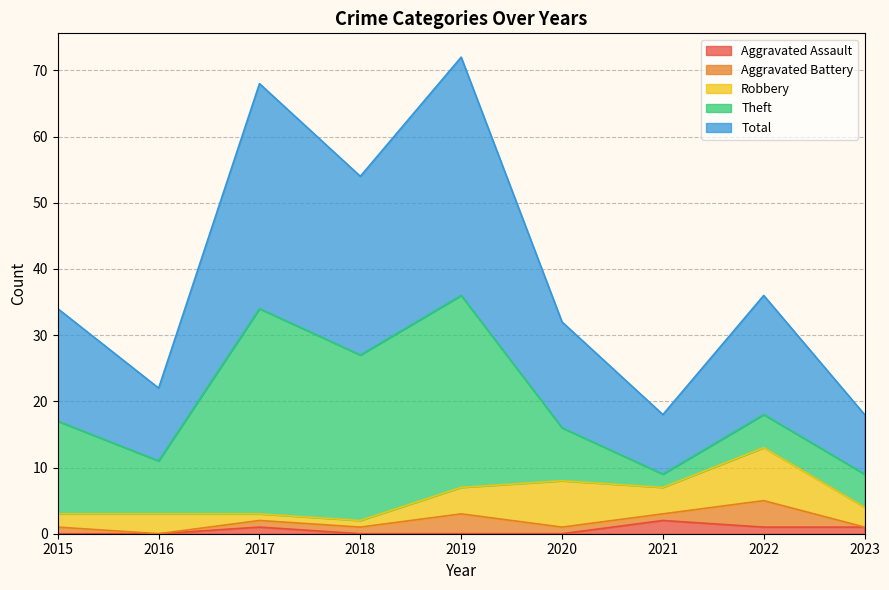

At 2016, list the series in order from largest to smallest.

Total, Theft, Robbery, Aggravated Assault, Aggravated Battery